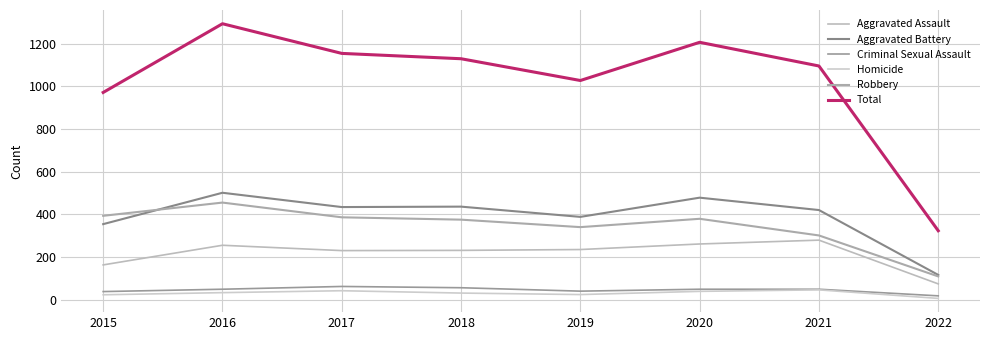

What is the sum of all Robbery values?

2738